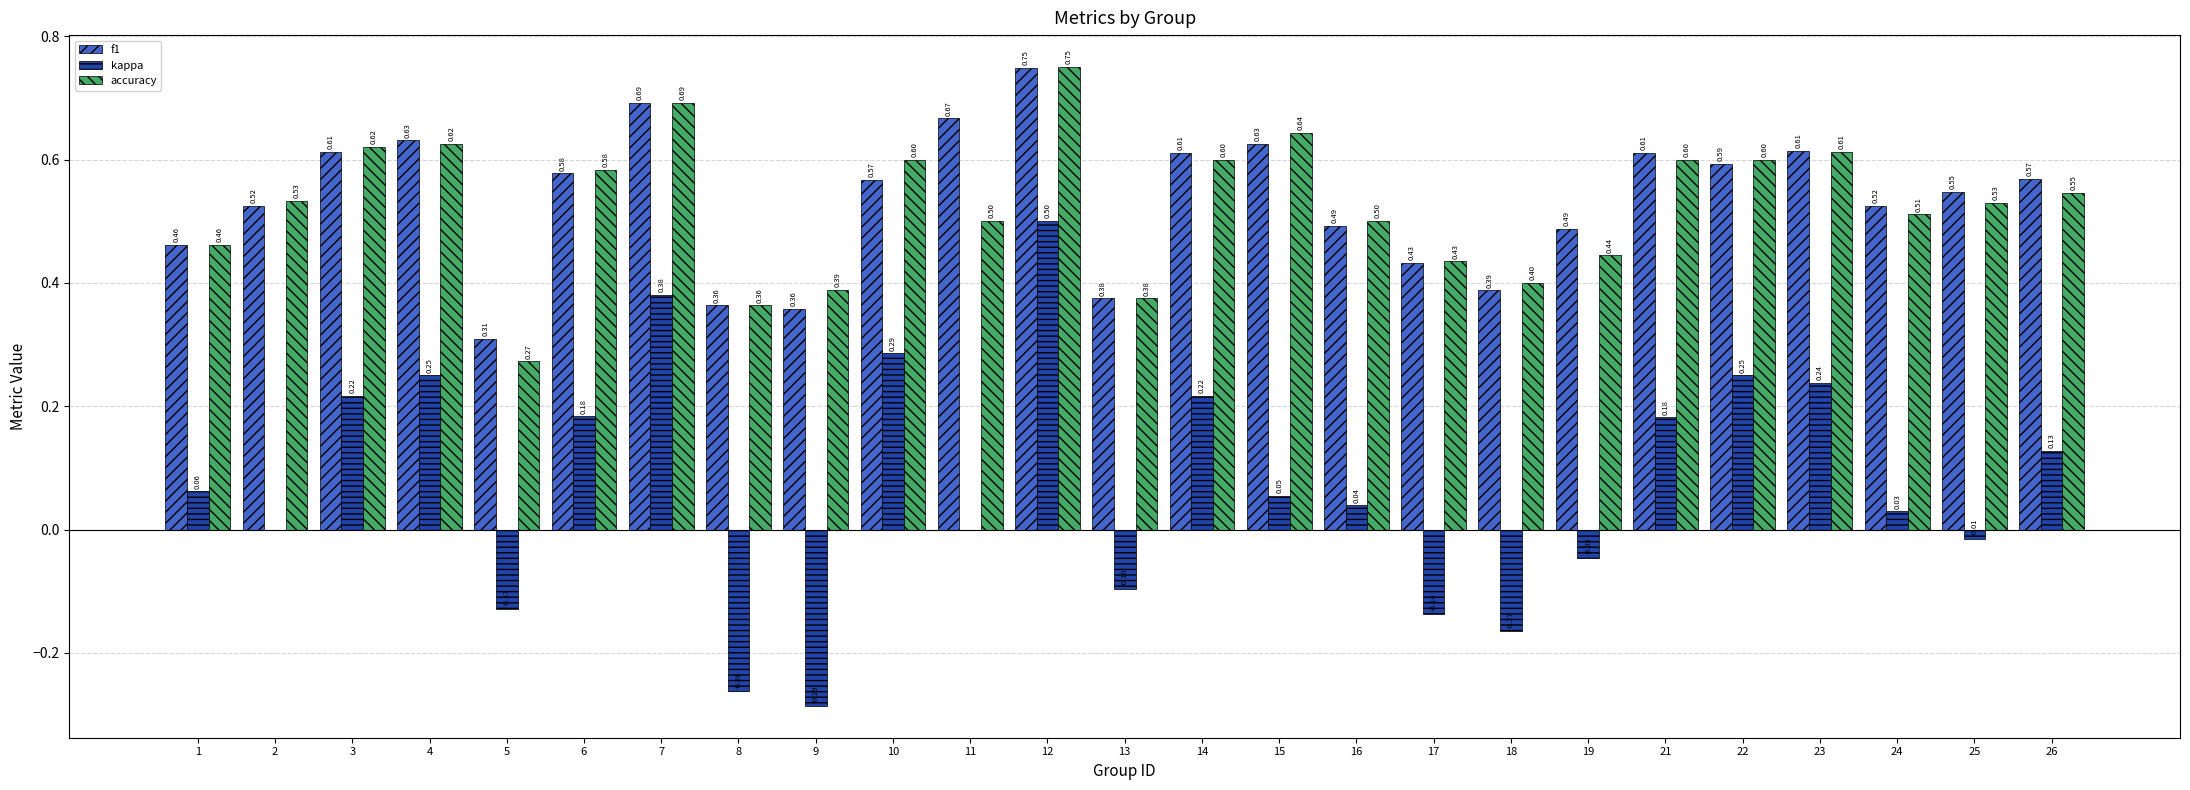

At which category is the sum across all series the highest?

12